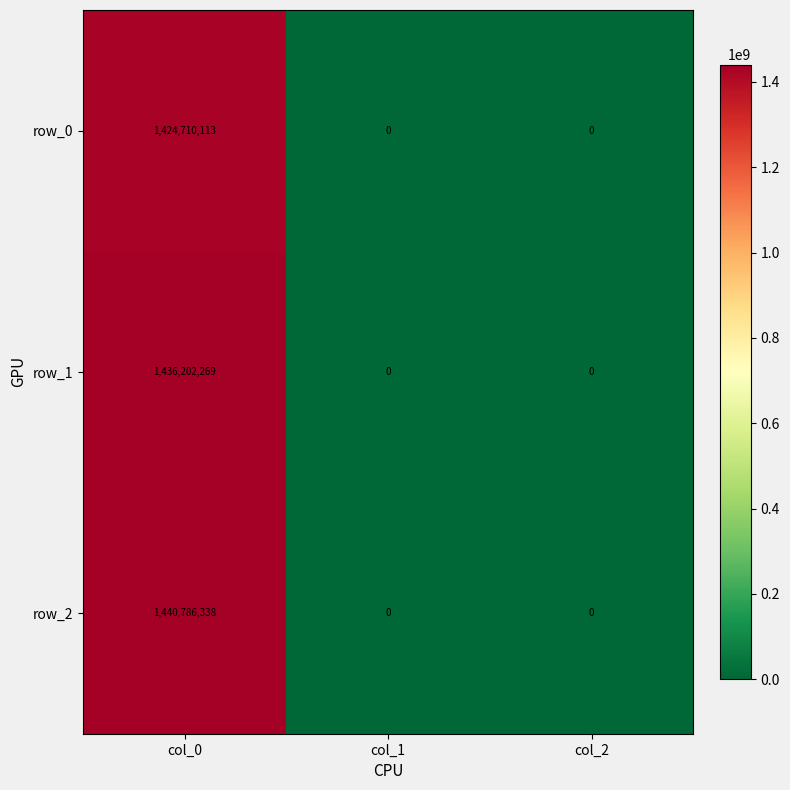

Reading right to left, list all the values displayed in this chart.

row_0: 0	0	1424710113
row_1: 0	0	1436202269
row_2: 0	0	1440786338